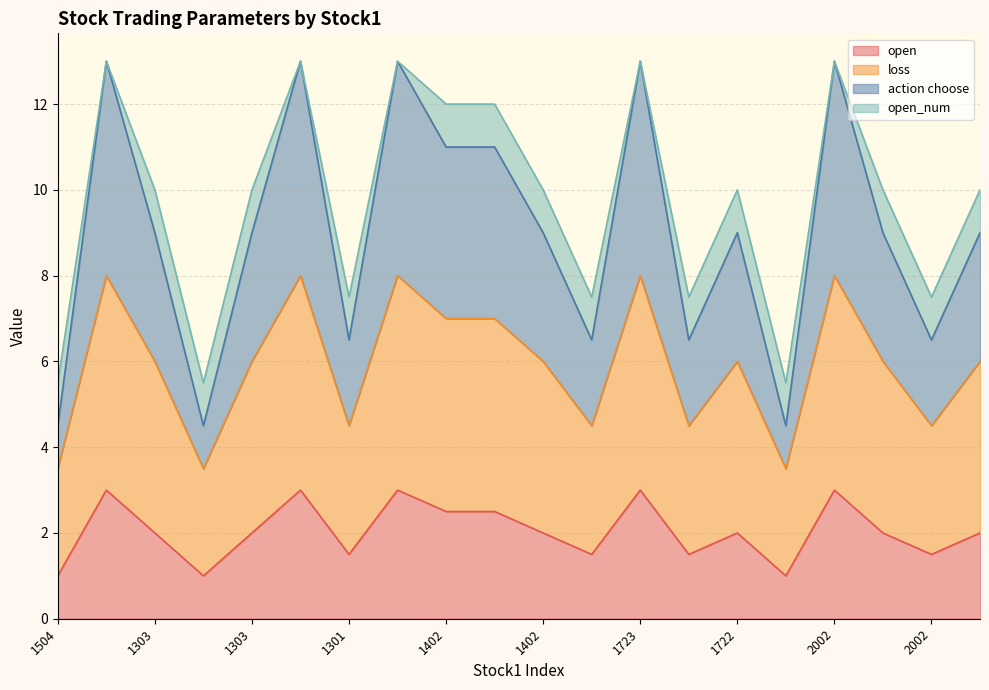

True or false: loss has a value of 1.9 at 1303.

False